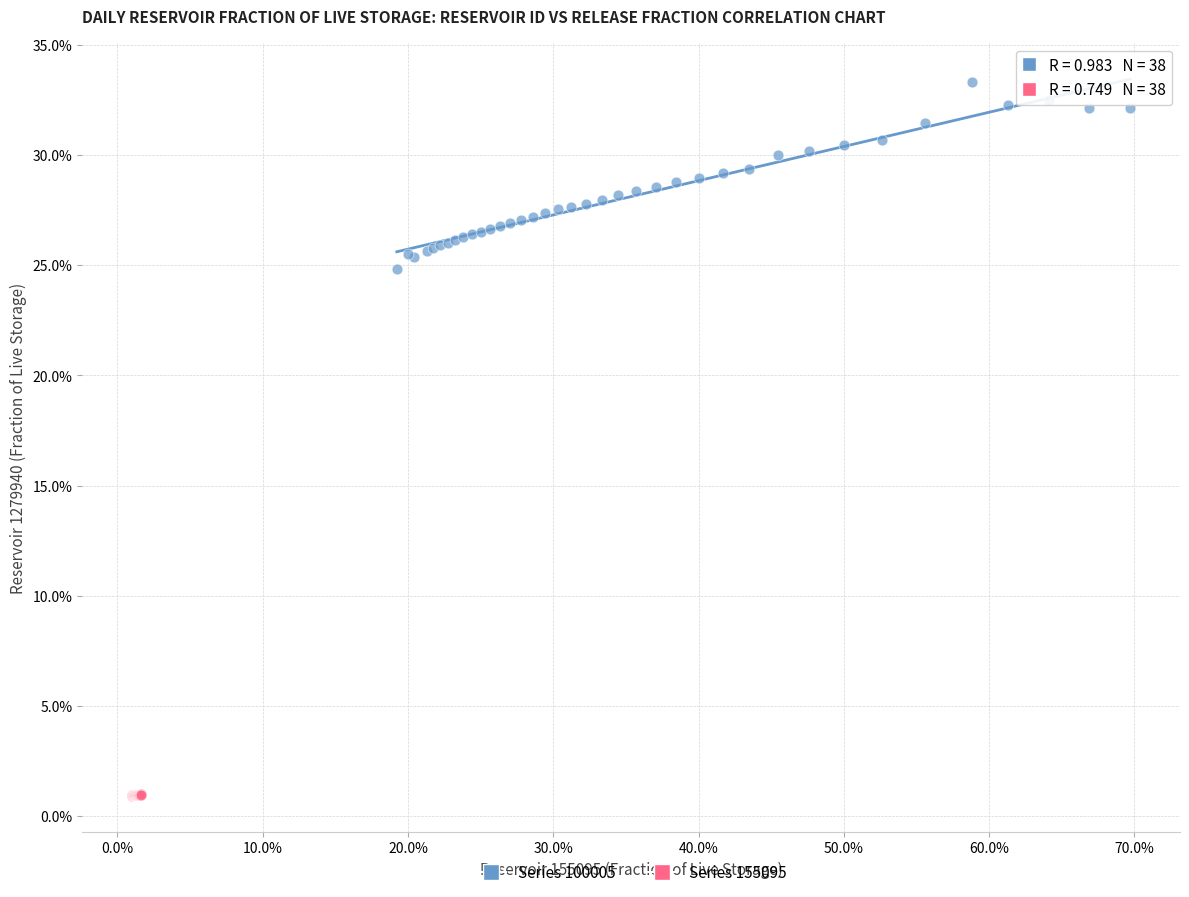

Which series reaches the minimum Y coordinate?

Series 155095